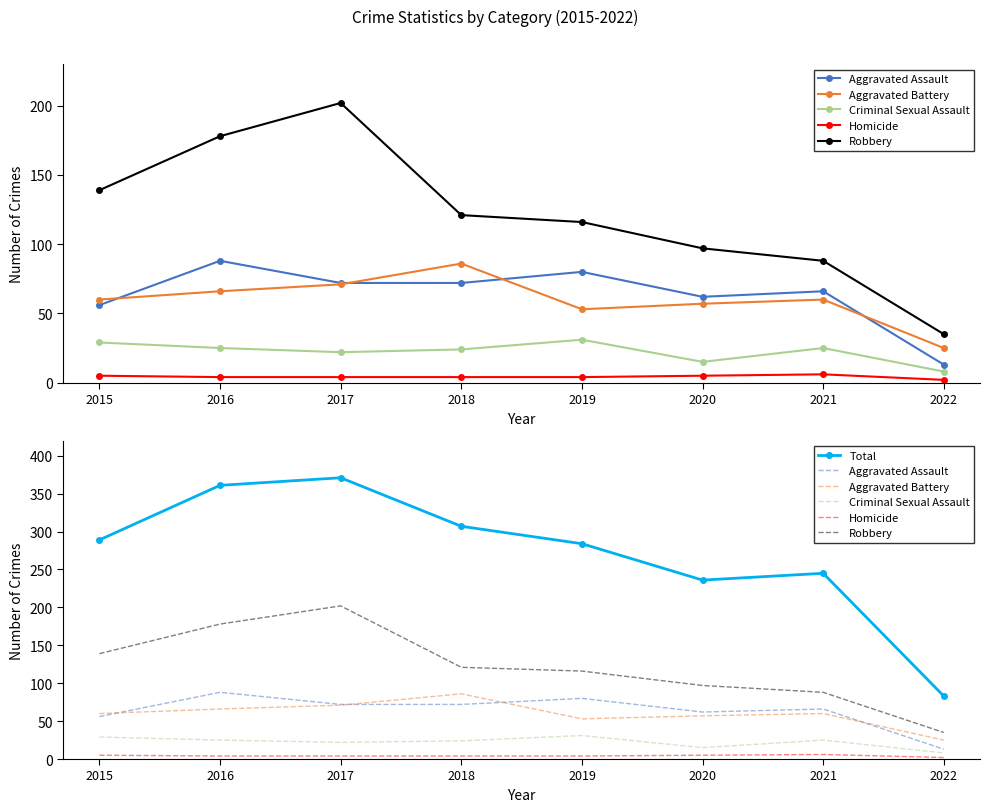

At 2019, list the series in order from smallest to largest.

Homicide, Criminal Sexual Assault, Aggravated Battery, Aggravated Assault, Robbery, Total